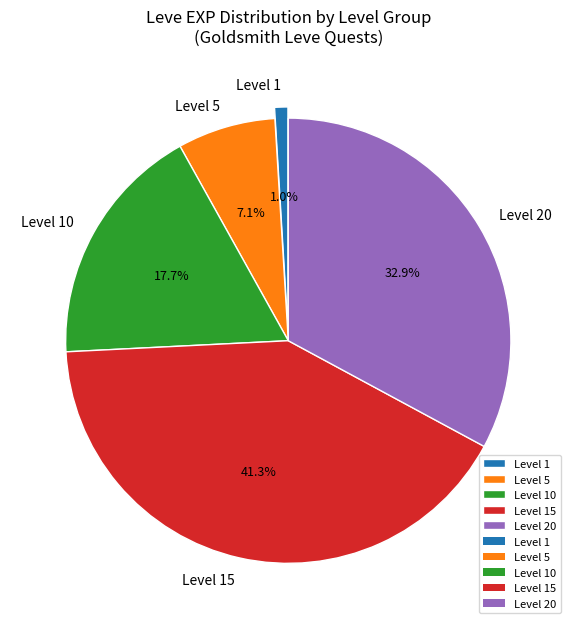

Is the sum of Level 20 and Level 10 greater than half?

Yes